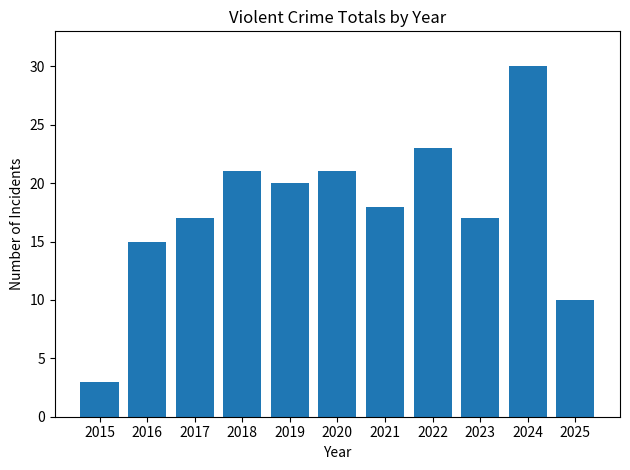

The chart shows a value of 5 at 2015. True or false?

False